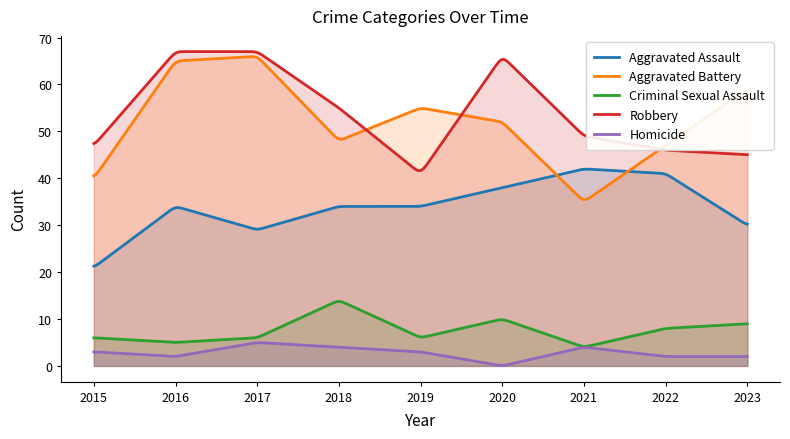

Which series has the largest range (max minus min)?

Aggravated Battery